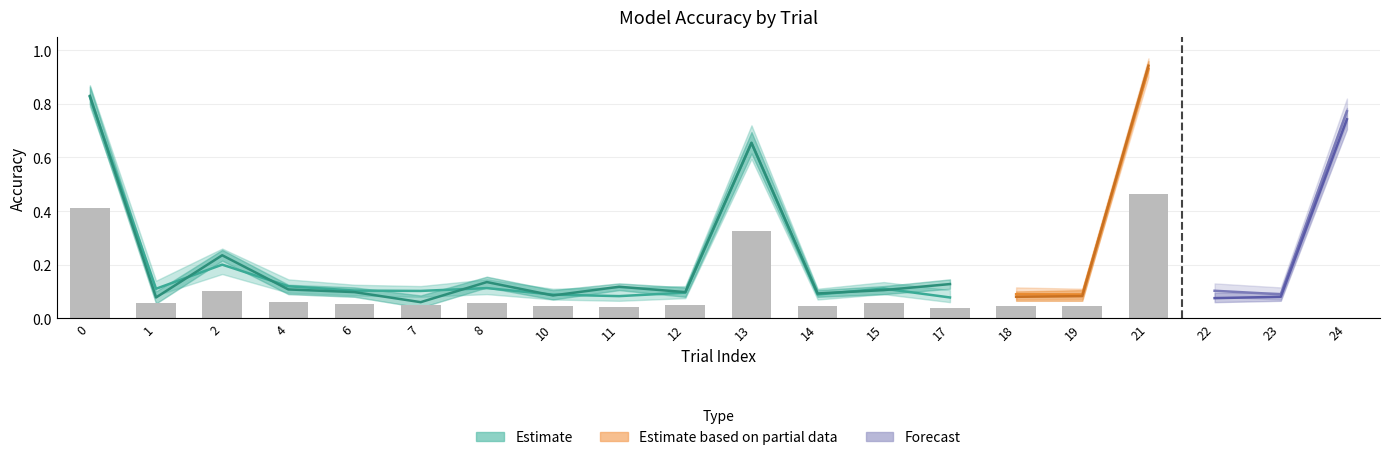

Reading left to right, transcribe all the data shown in this chart.

mean_accuracy: 0.8	0.1	0.2	0.1	0.1	0.1	0.1	0.1	0.1	0.1	0.7	0.1	0.1	0.1	0.1	0.1	0.9	0.1	0.1	0.8
holdout_acc: 0.8	0.1	0.2	0.1	0.1	0.1	0.1	0.1	0.1	0.1	0.7	0.1	0.1	0.1	0.1	0.1	0.9	0.1	0.1	0.7
mean_acc_upper: 0.9	0.1	0.3	0.1	0.1	0.1	0.1	0.1	0.1	0.1	0.7	0.1	0.1	0.1	0.1	0.1	1.0	0.1	0.1	0.8
mean_acc_lower: 0.8	0.1	0.2	0.1	0.1	0.1	0.1	0.1	0.1	0.1	0.6	0.1	0.1	0.1	0.1	0.1	0.9	0.1	0.1	0.7
holdout_upper: 0.9	0.1	0.3	0.1	0.1	0.1	0.2	0.1	0.1	0.1	0.7	0.1	0.1	0.1	0.1	0.1	1.0	0.1	0.1	0.8
holdout_lower: 0.8	0.1	0.2	0.1	0.1	0.0	0.1	0.1	0.1	0.1	0.6	0.1	0.1	0.1	0.1	0.1	0.9	0.1	0.1	0.7